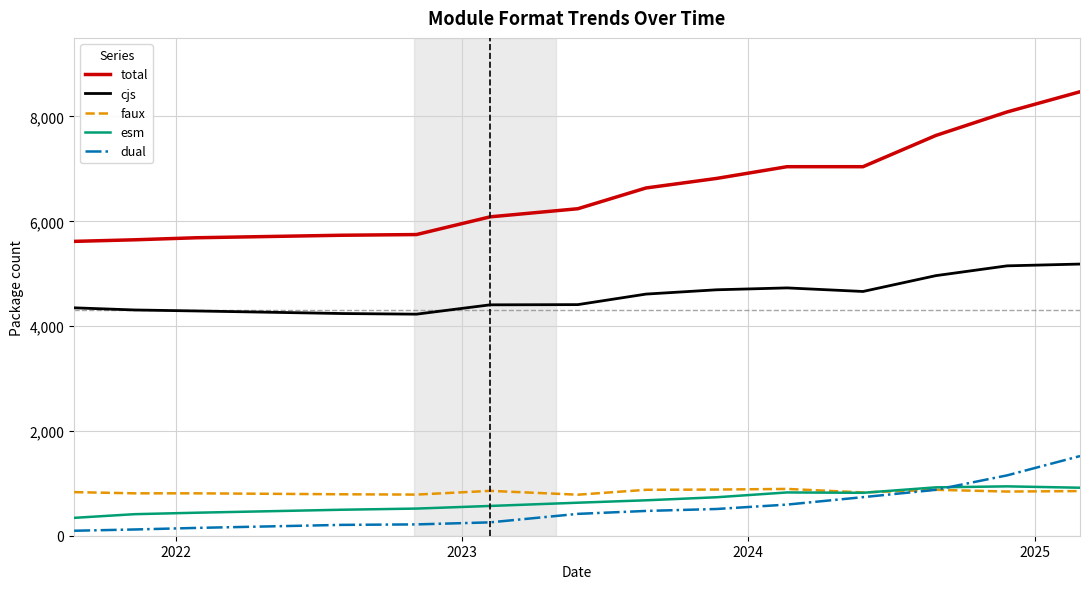

Which series has the largest total across all categories?

total